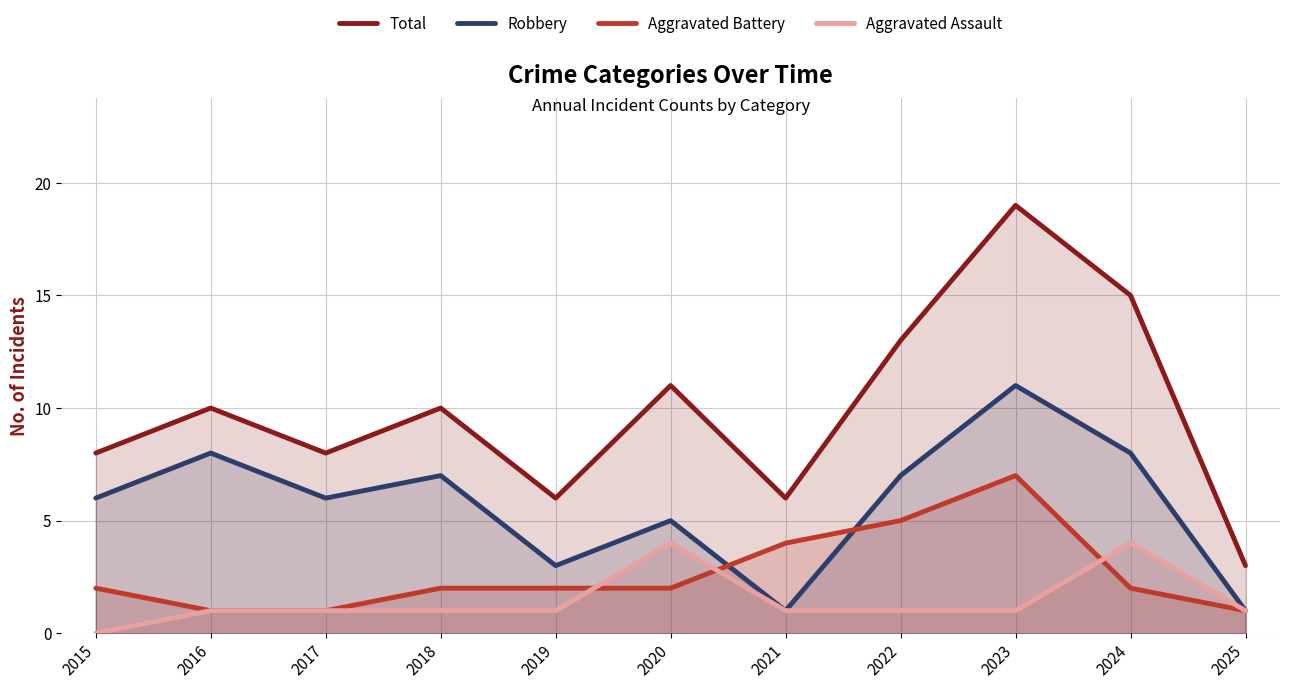

True or false: Total and Aggravated Assault intersect in this chart.

False